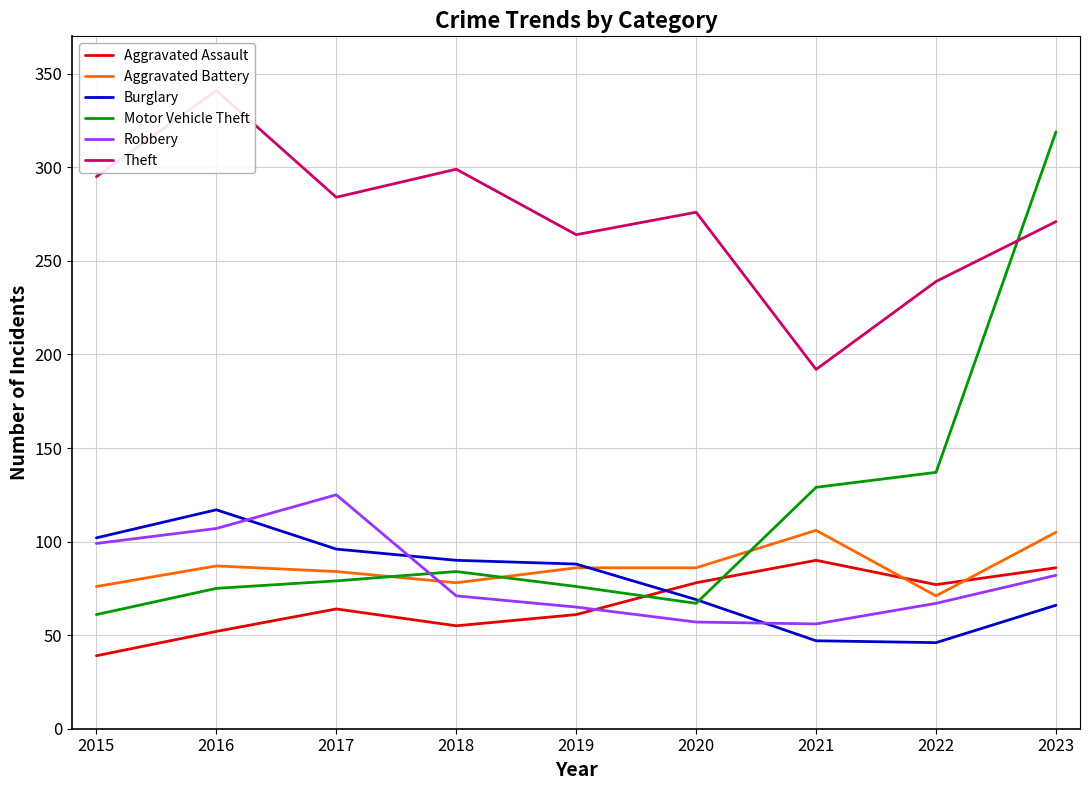

True or false: Theft and Burglary intersect in this chart.

False